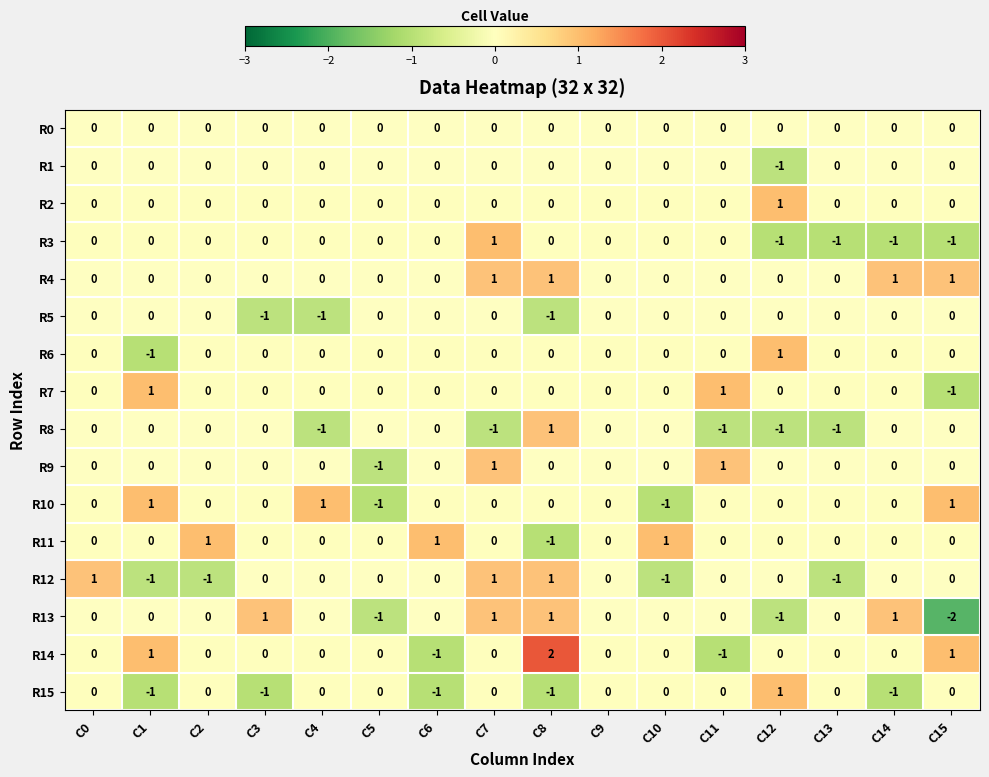

Which category has the highest value across all series?

C8